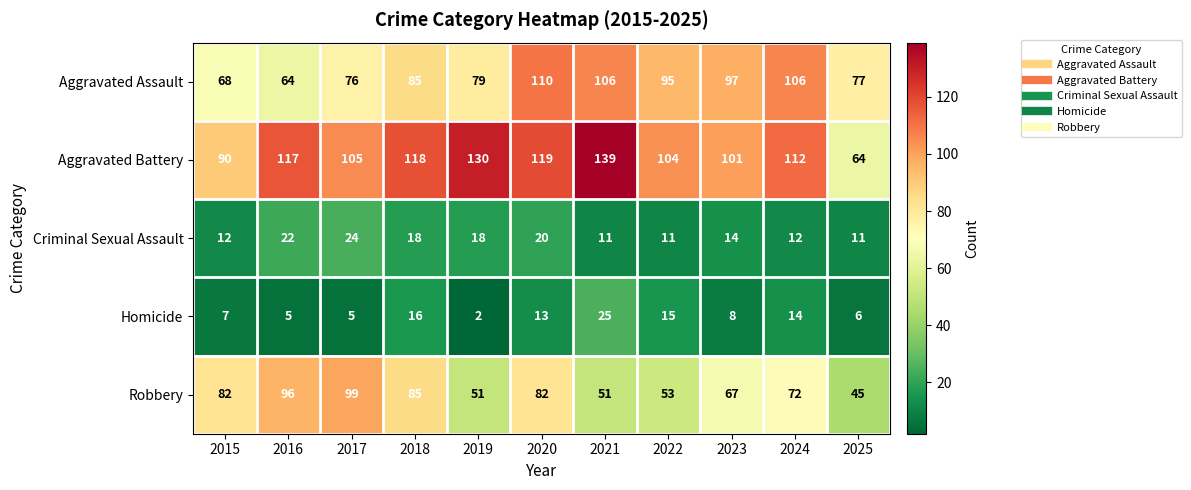

What is the difference between the Criminal Sexual Assault values at 2019 and 2024?

6